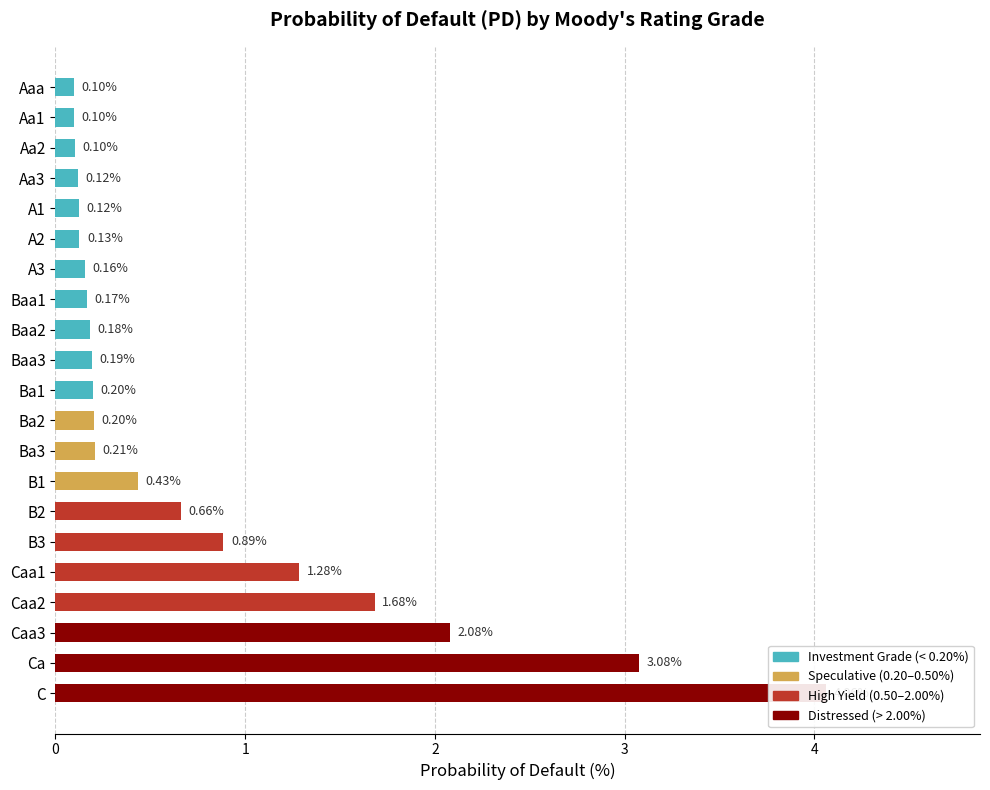

The value at Ca is 3.1. True or false?

True